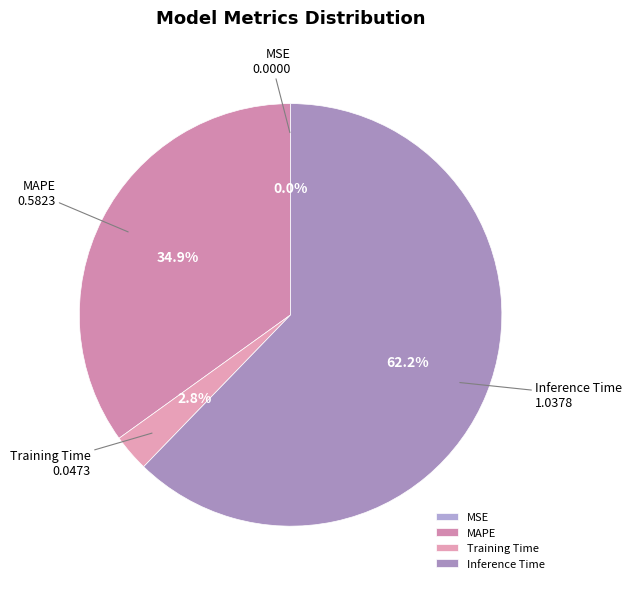

Which category accounts for the majority?

Inference Time